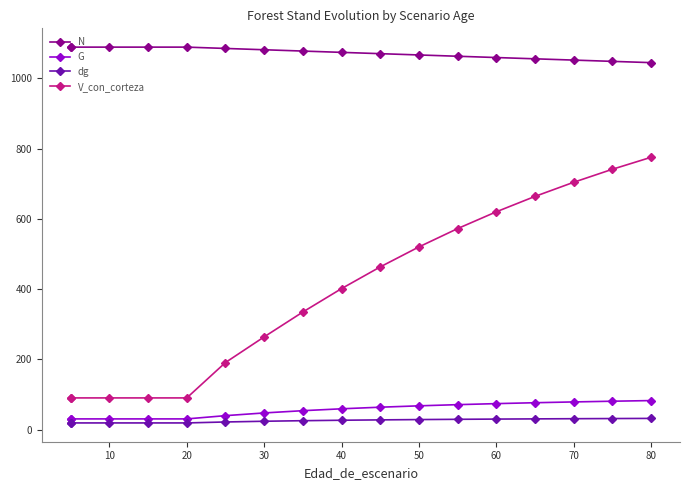

Rank the series by their maximum value, from highest to lowest.

N, V_con_corteza, G, dg